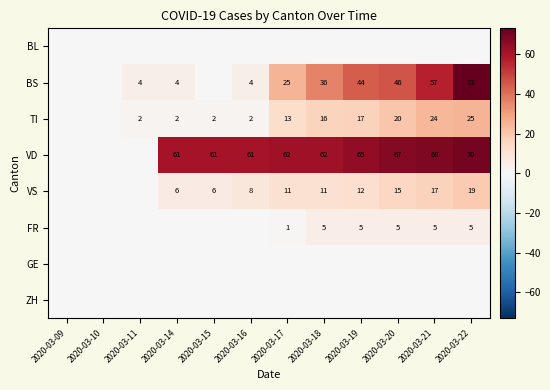

The value of FR at 2020-03-17 is 2. True or false?

False